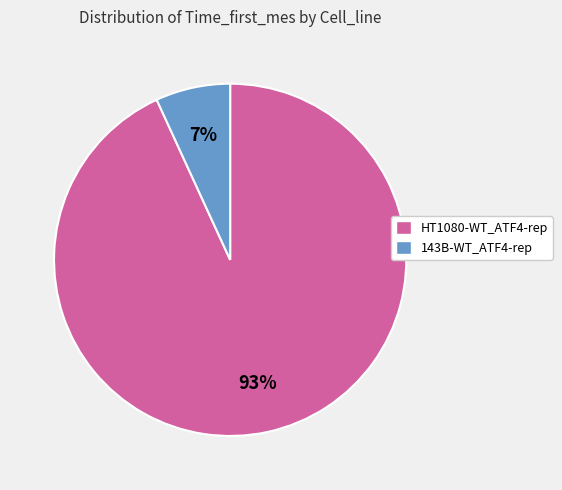

To the nearest percent, what is the average slice percentage?

50%